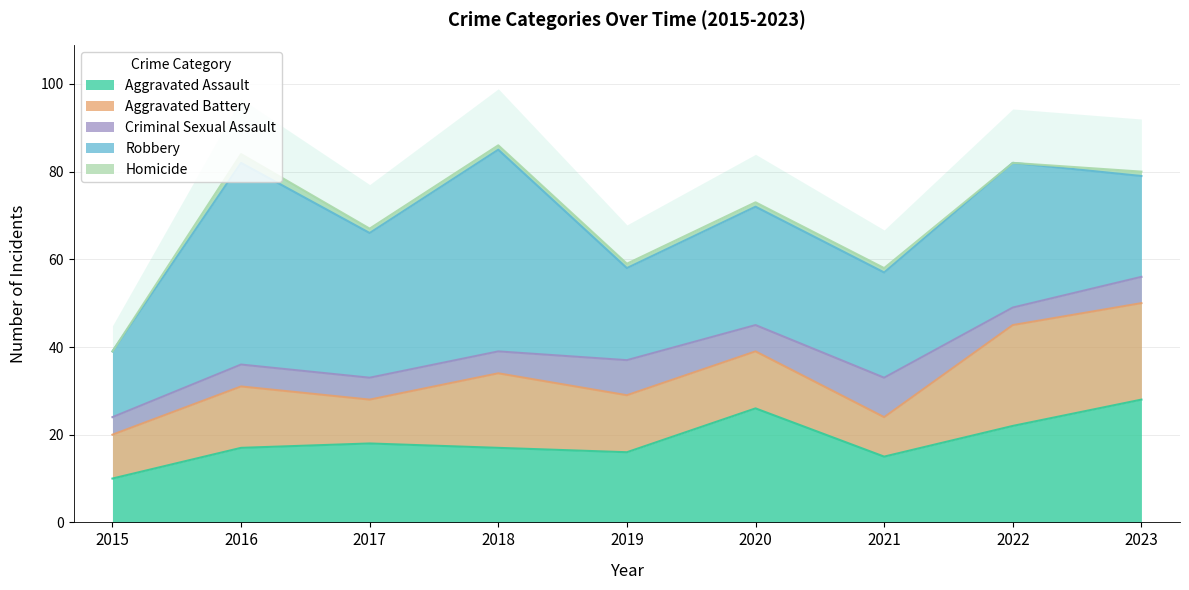

Which label corresponds to the largest value in the chart?

2016